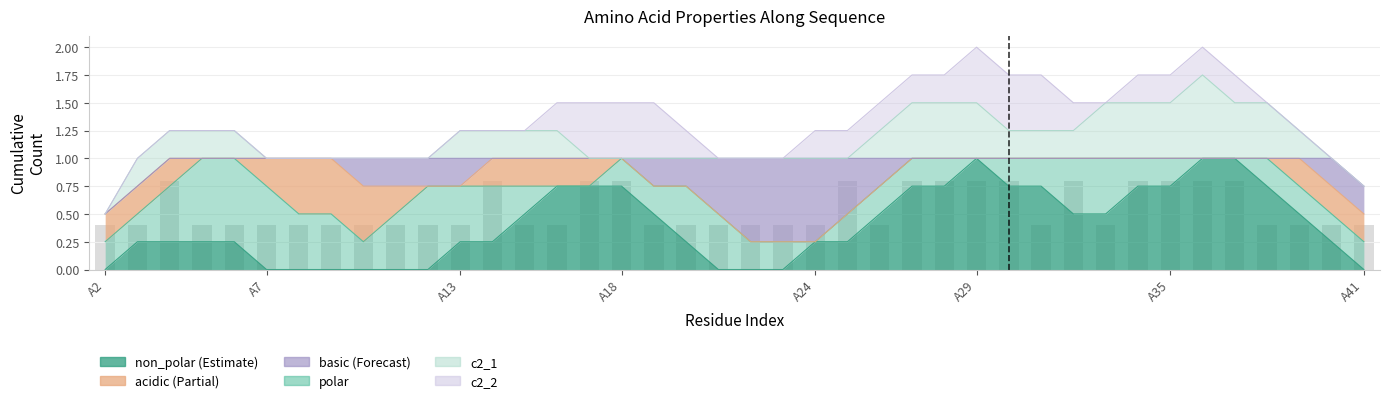

Are the bars grouped side by side (vs. stacked)?

Yes